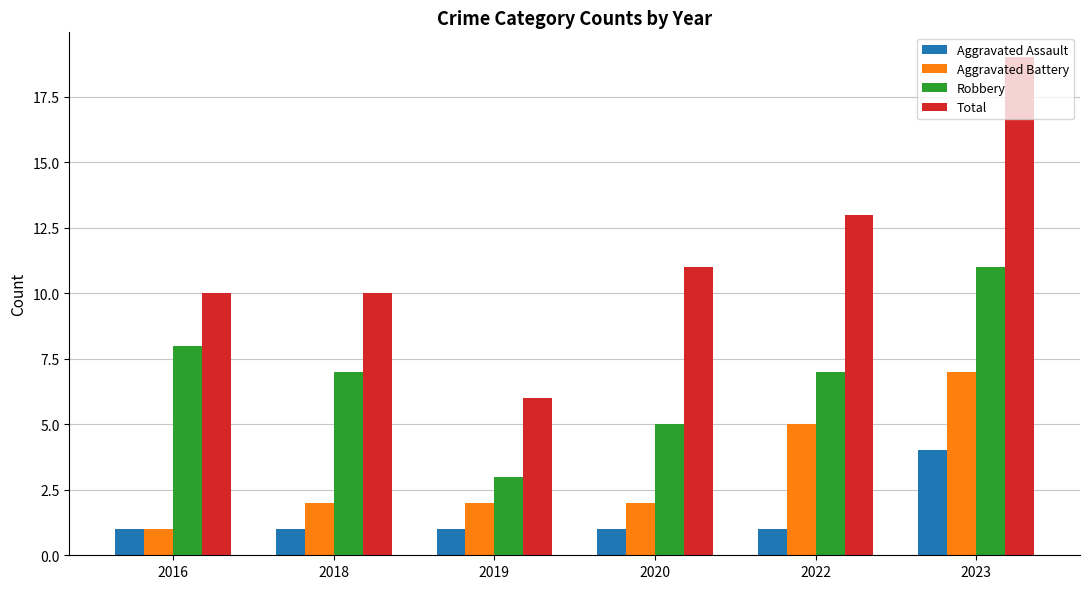

What are all the series names shown in the legend?

Aggravated Assault, Aggravated Battery, Robbery, Total